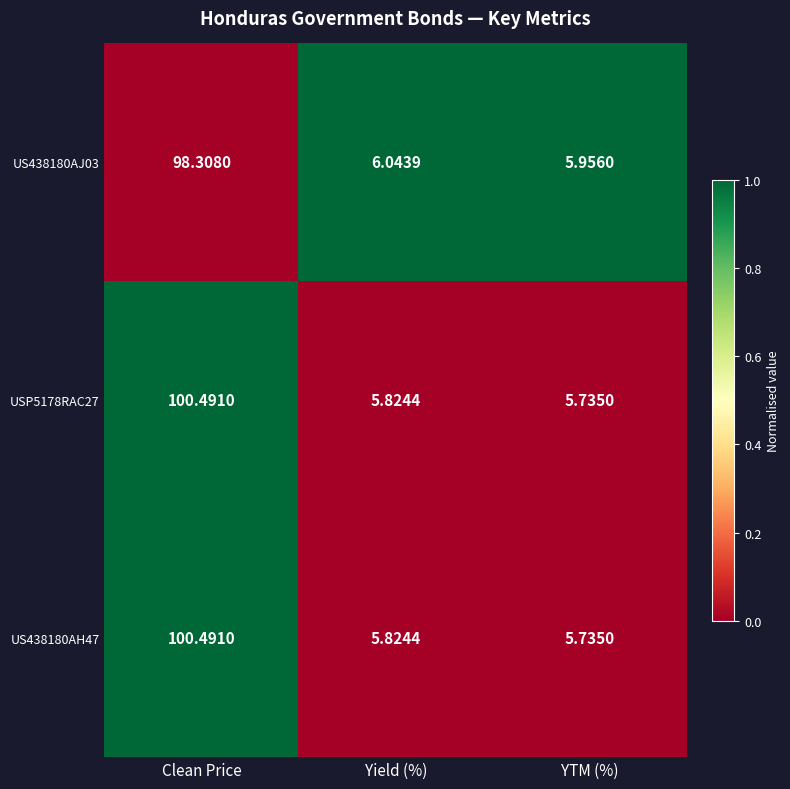

What is the total value across all series at Clean Price?

299.3